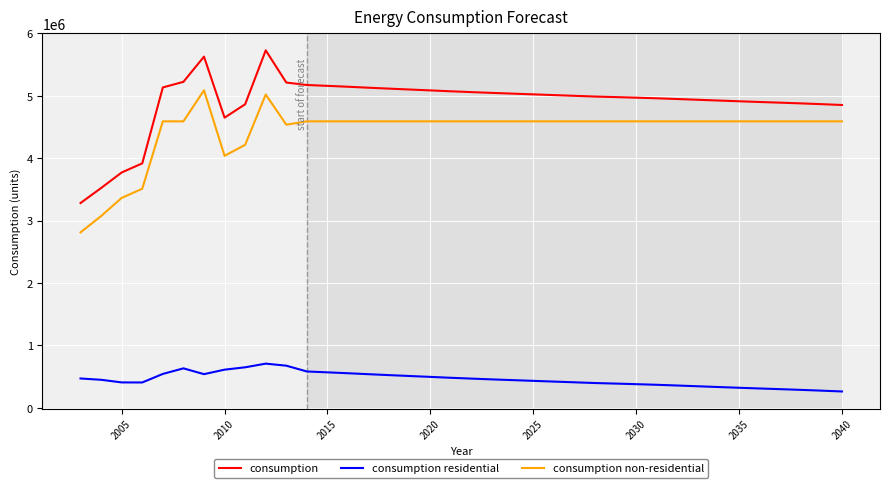

Which series has the largest range (max minus min)?

consumption